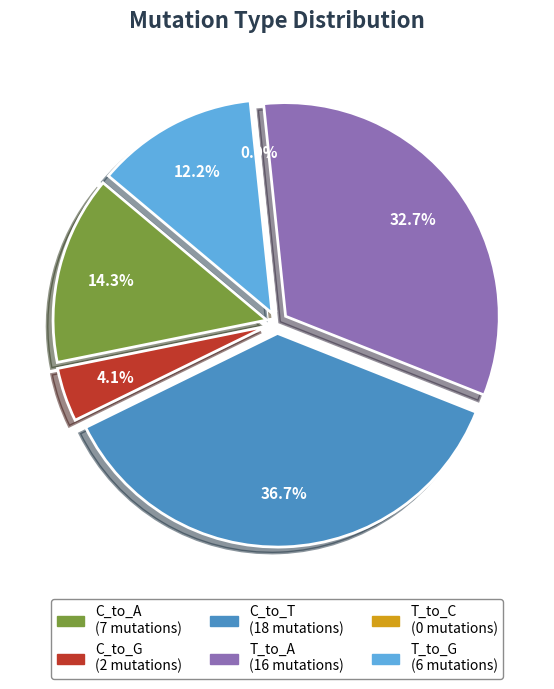

Which category has the biggest portion of the pie?

C_to_T